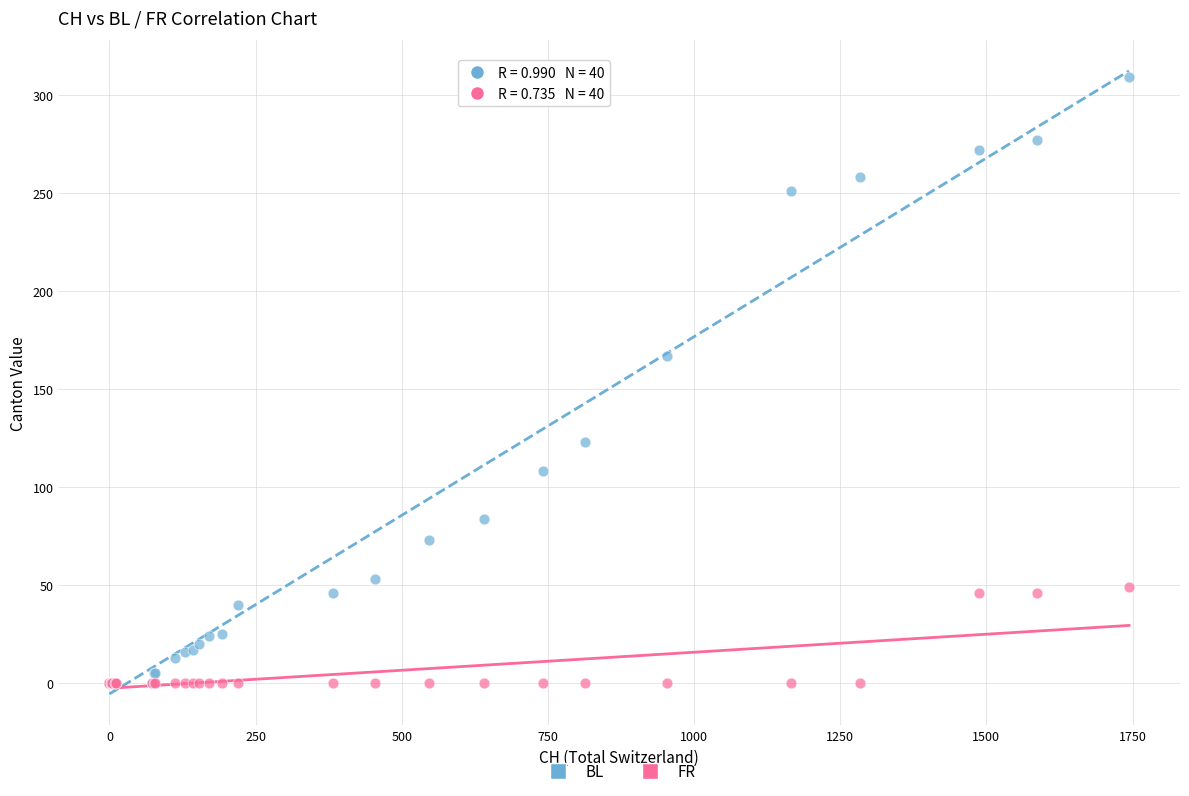

Across all series, what Y value is closest to 154?

167